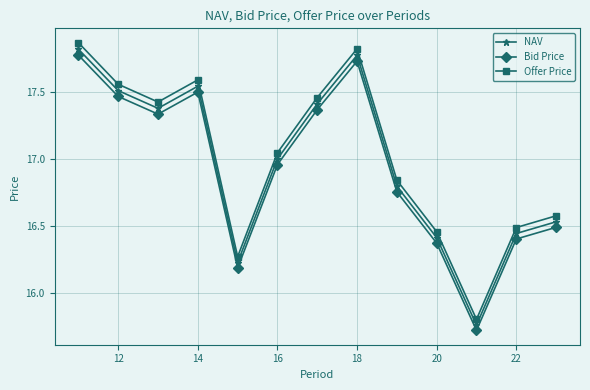

At how many categories does at least one series exceed 16?

12